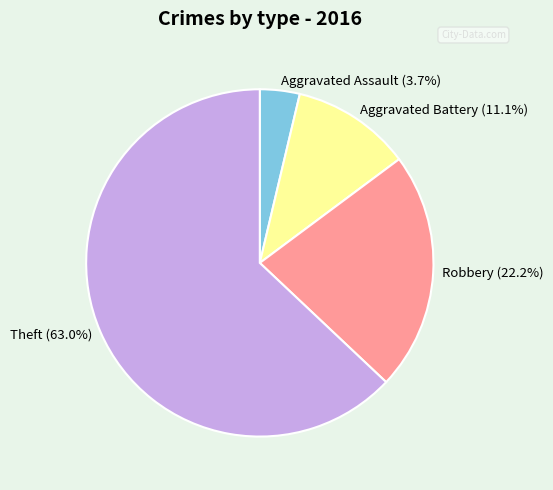

How much of the chart is everything except Robbery?

77.8%